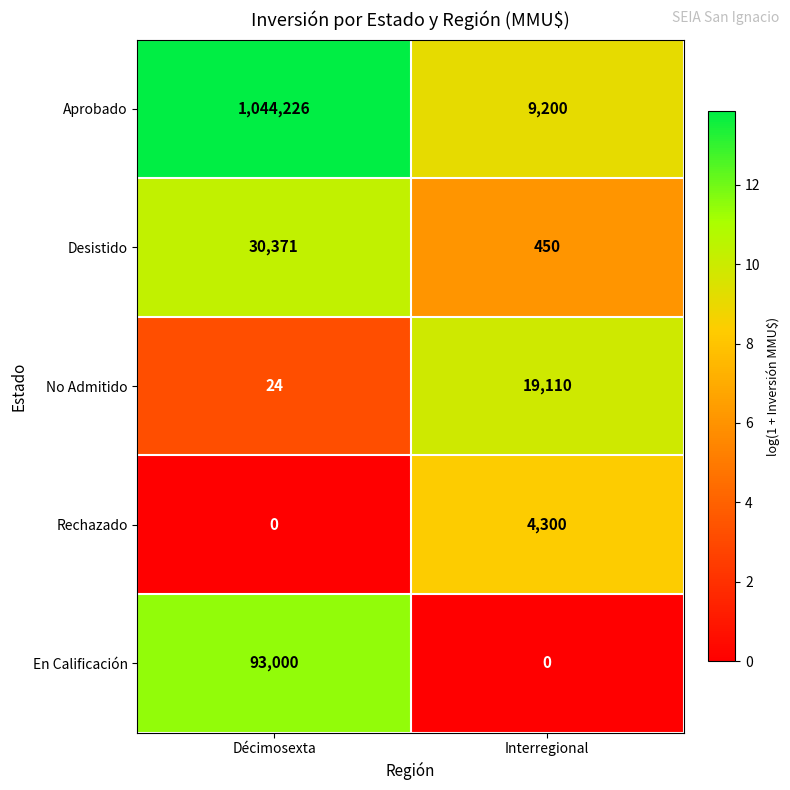

What is the lowest value of the Aprobado series?

9200